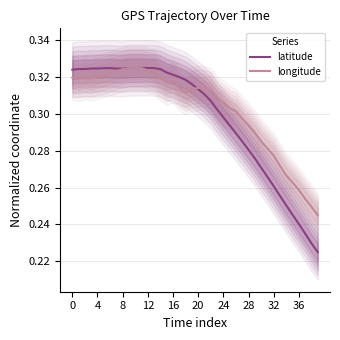

Where is the first local maximum for longitude?

8